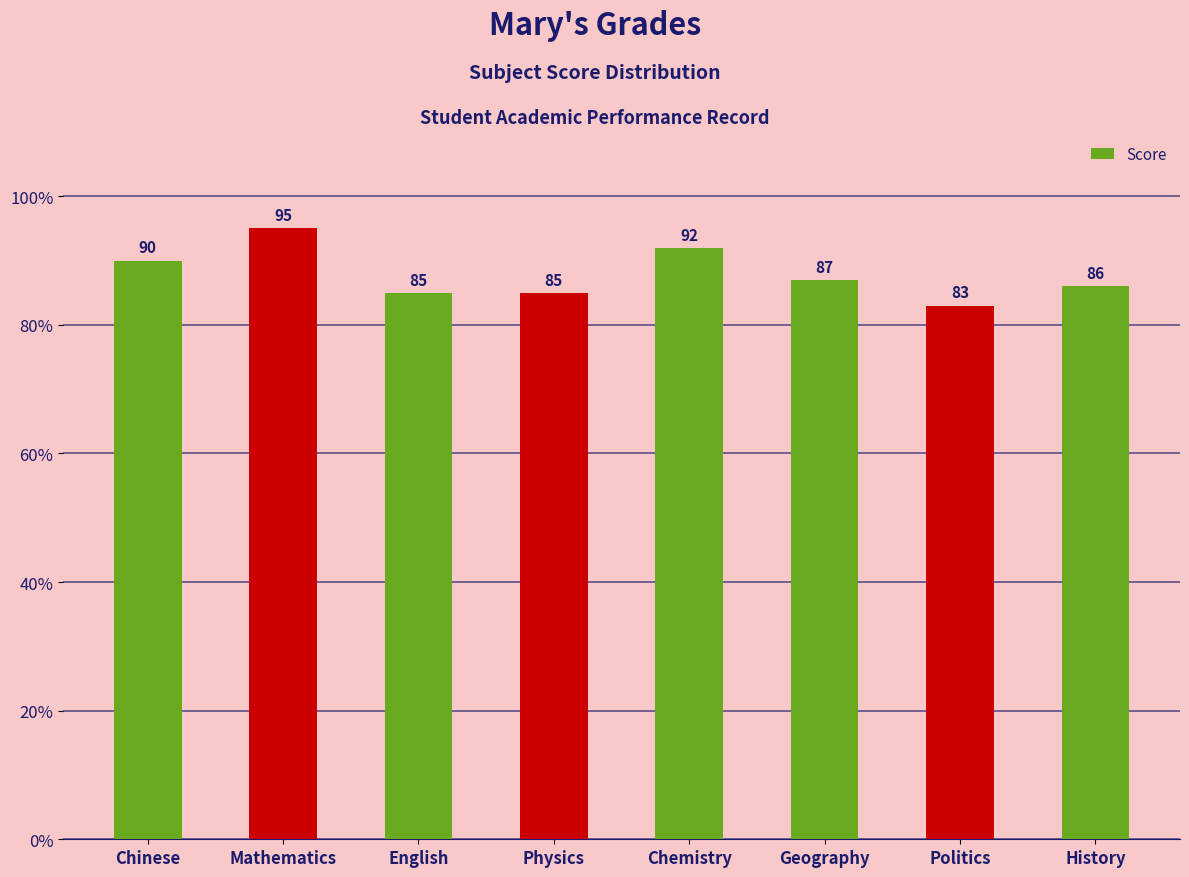

Reading right to left, extract all data points from this chart.

86	83	87	92	85	85	95	90